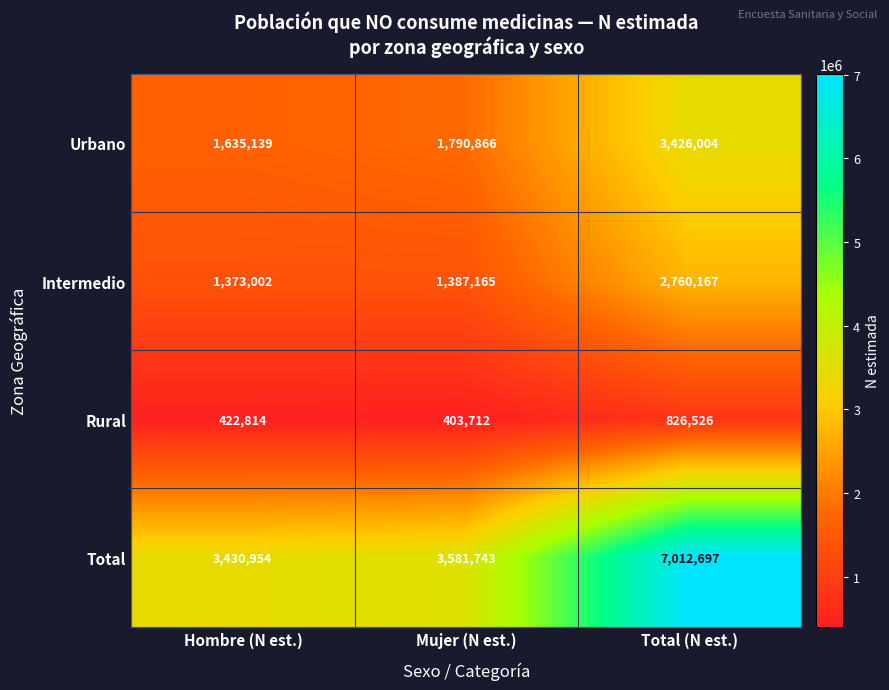

What is the total value across all series at Total (N est.)?

14025394